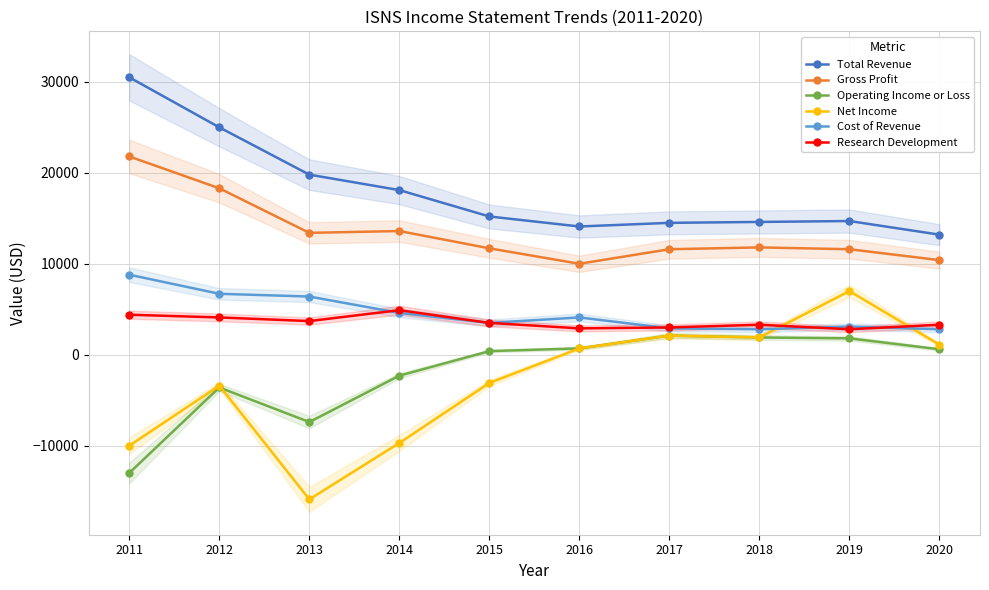

Rank the series by their maximum value, from lowest to highest.

Operating Income or Loss, Research Development, Net Income, Cost of Revenue, Gross Profit, Total Revenue